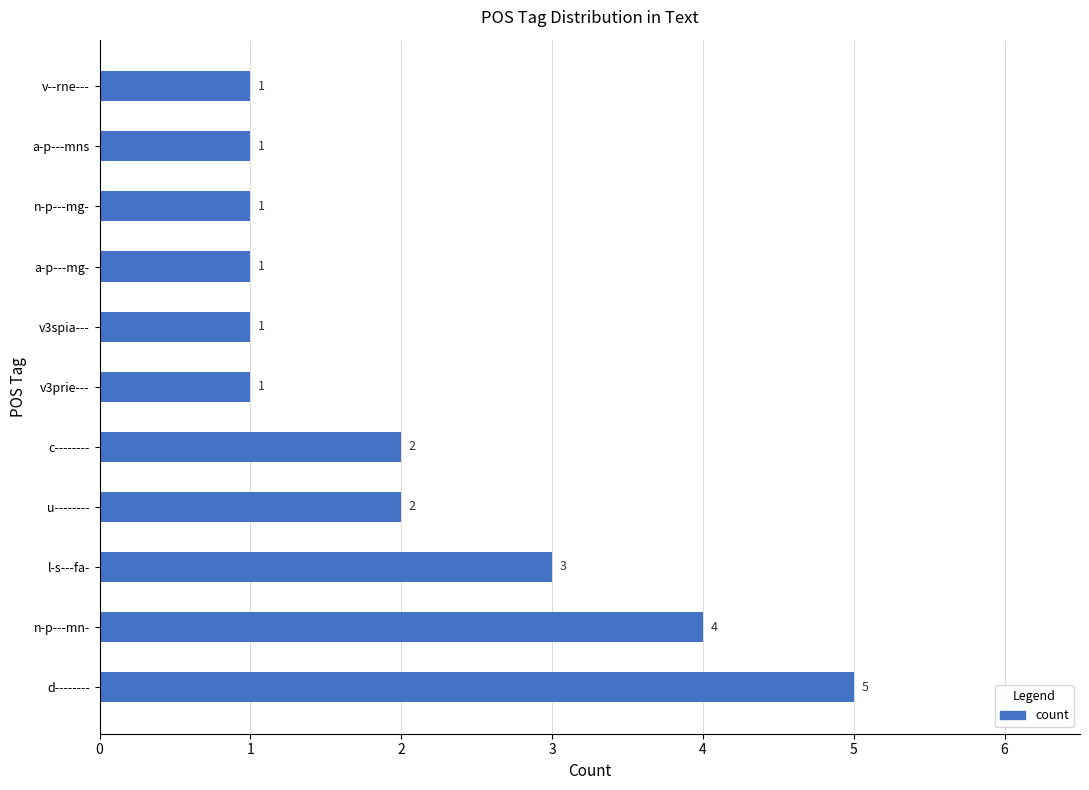

At which label is the value closest to 3?

l-s---fa-